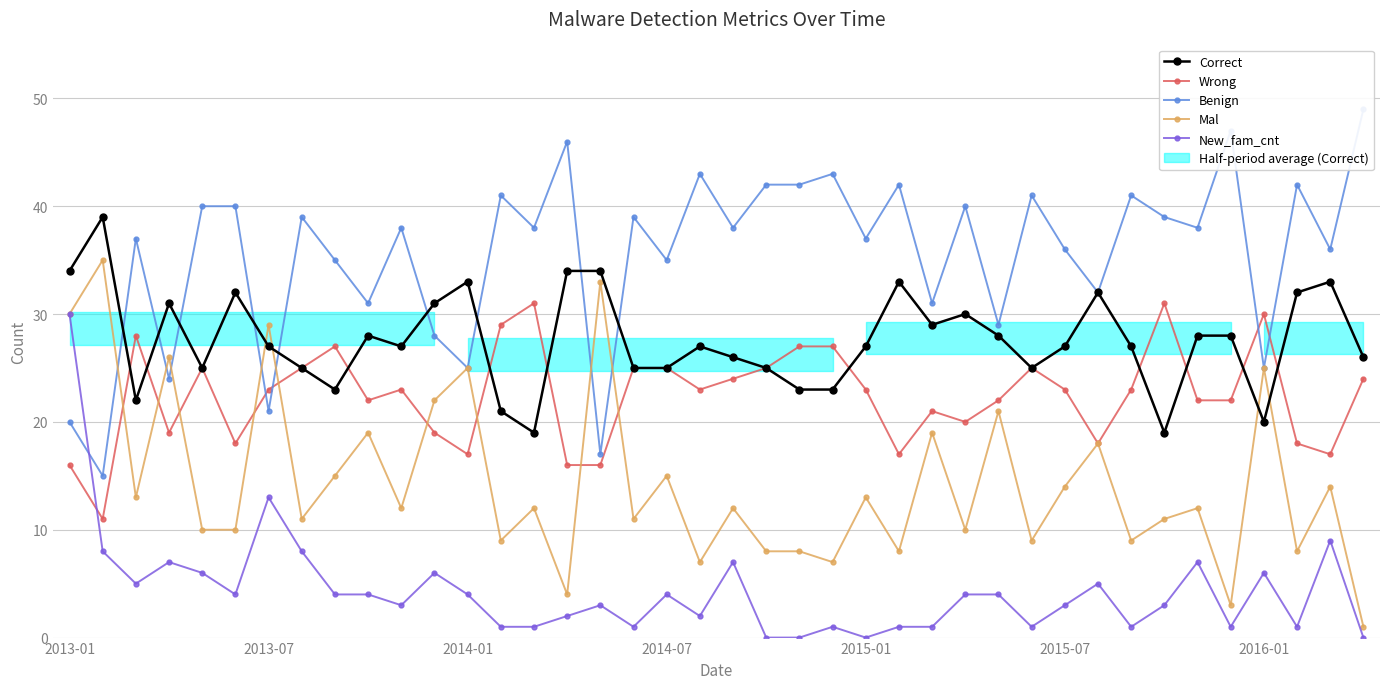

Which series has the largest range (max minus min)?

Benign